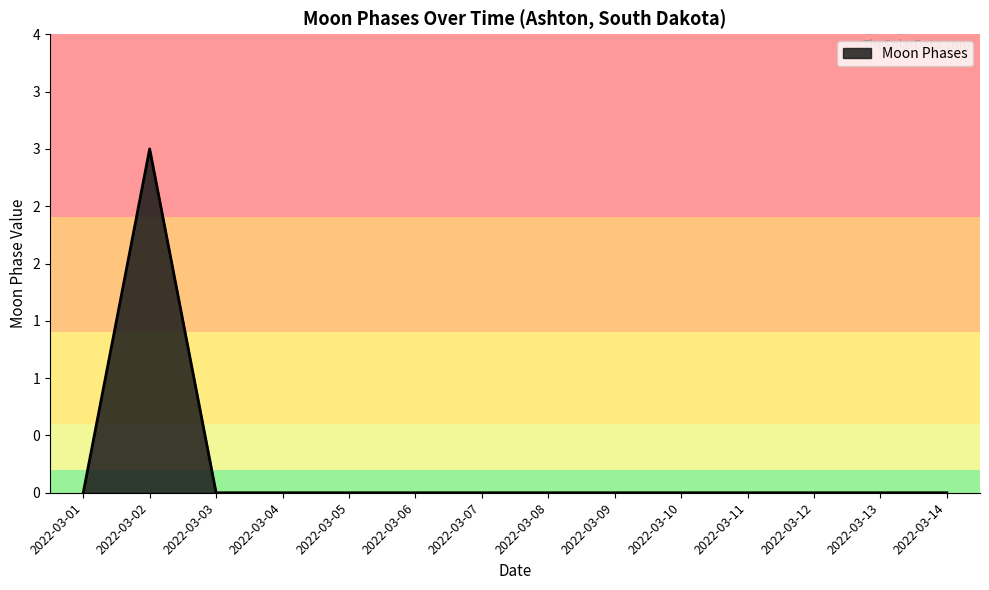

List the labels in order of value, smallest first.

2022-03-01, 2022-03-03, 2022-03-04, 2022-03-05, 2022-03-06, 2022-03-07, 2022-03-08, 2022-03-09, 2022-03-10, 2022-03-11, 2022-03-12, 2022-03-13, 2022-03-14, 2022-03-02